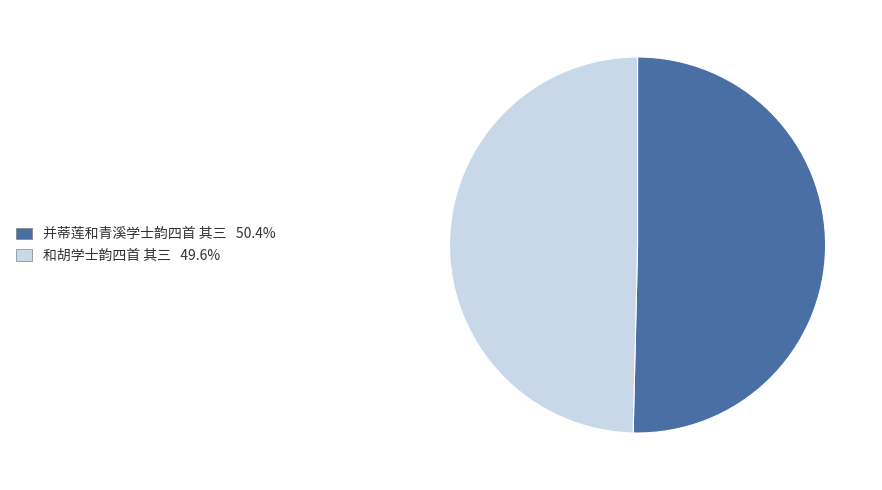

Is the sum of 和胡学士韵四首 其三 and 并蒂莲和青溪学士韵四首 其三 greater than half?

Yes